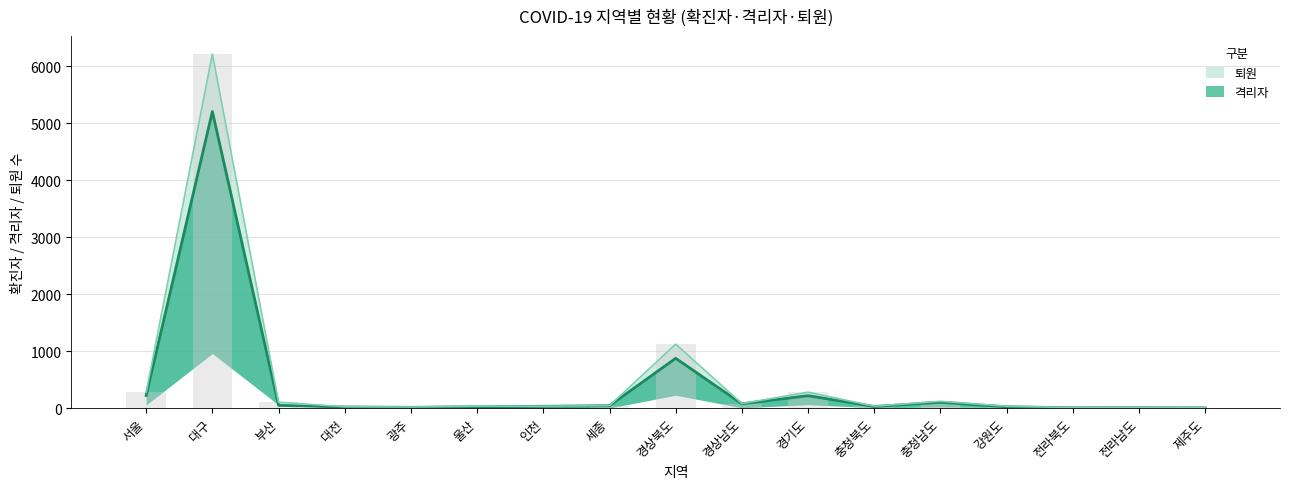

What is the difference between the 격리자 values at 경상남도 and 경기도?

142